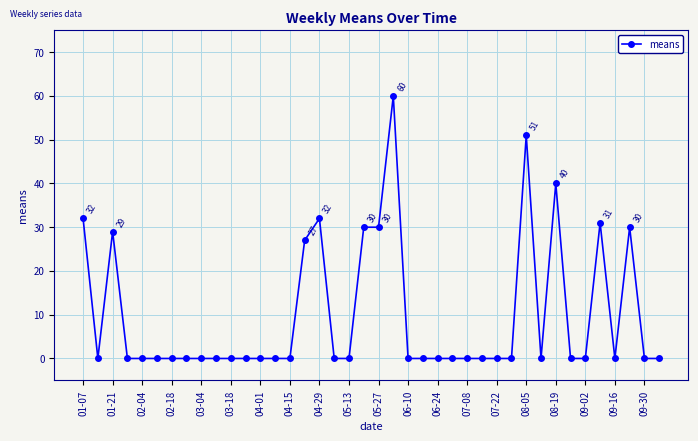

What is the sum of all values?

392